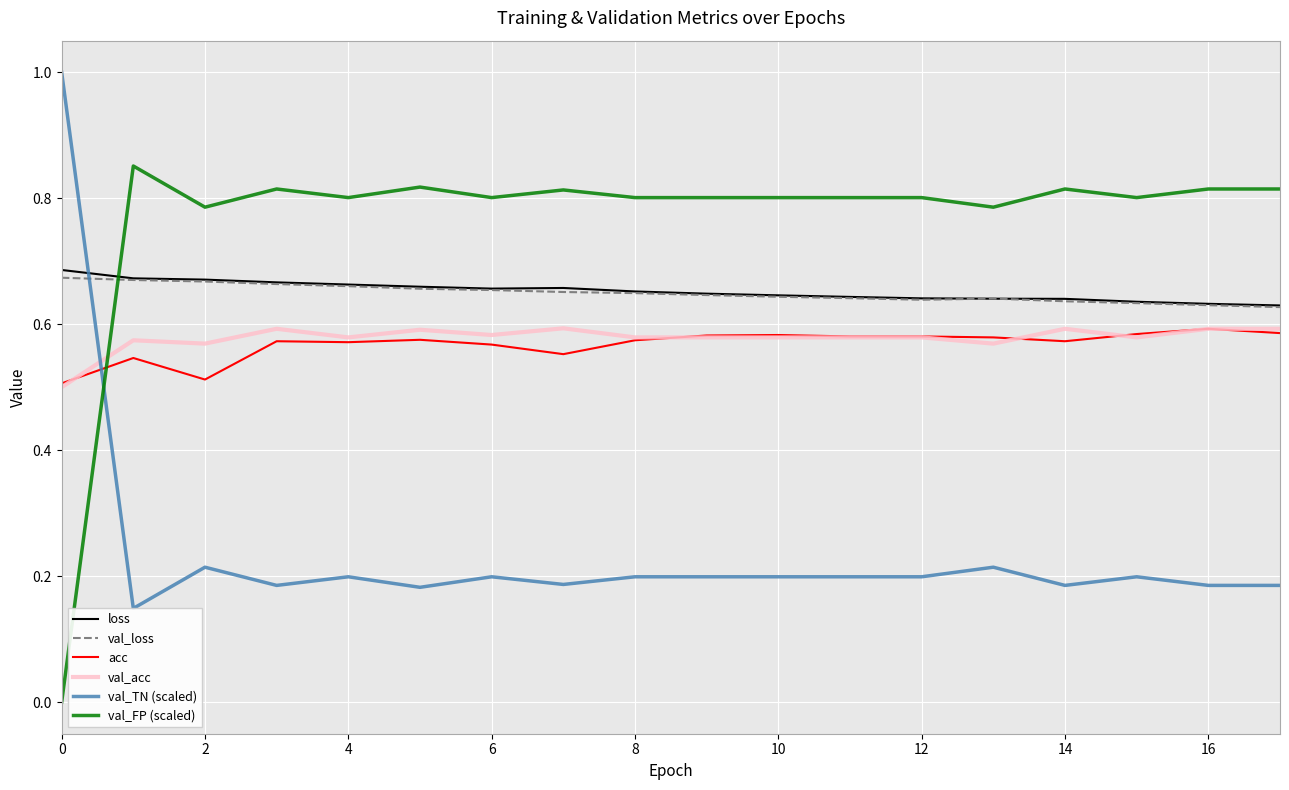

At how many categories does at least one series exceed 0?

18